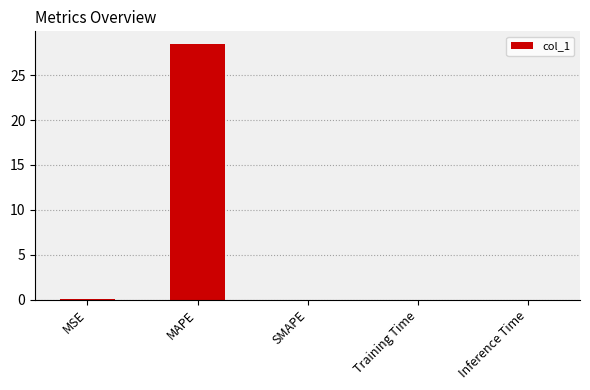

What is the sum of all values?

28.5